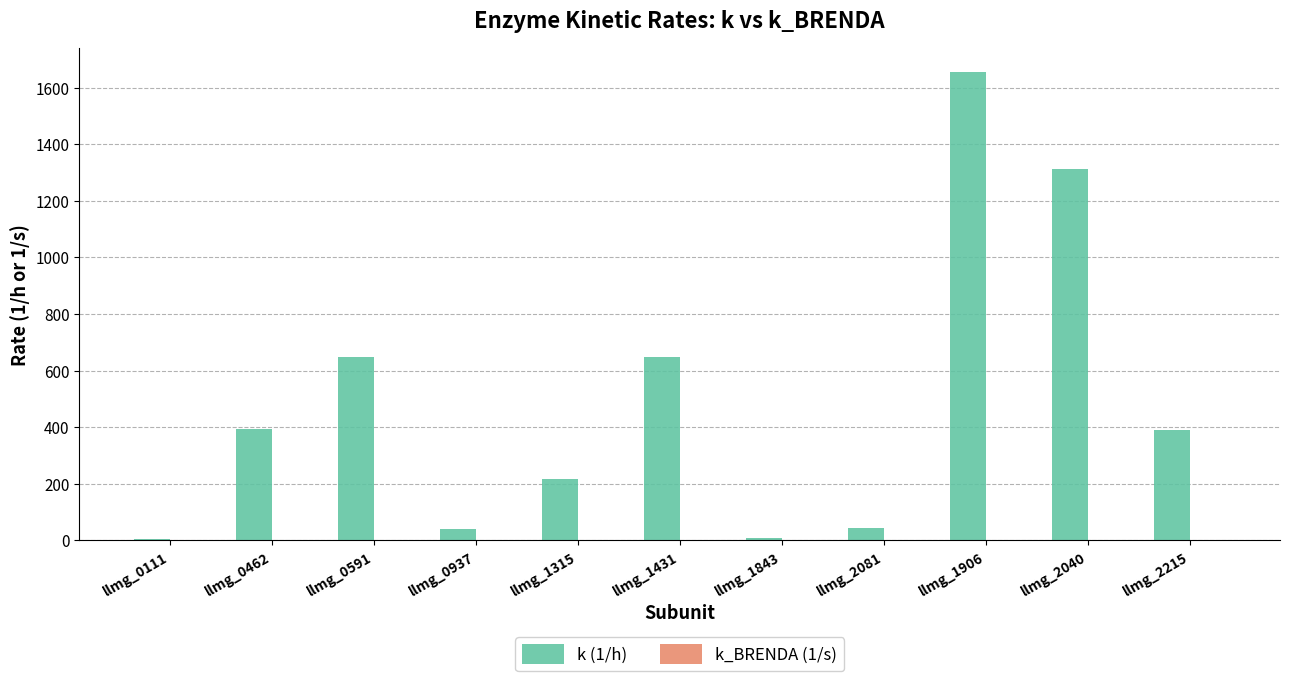

Count the number of data series in this chart.

2